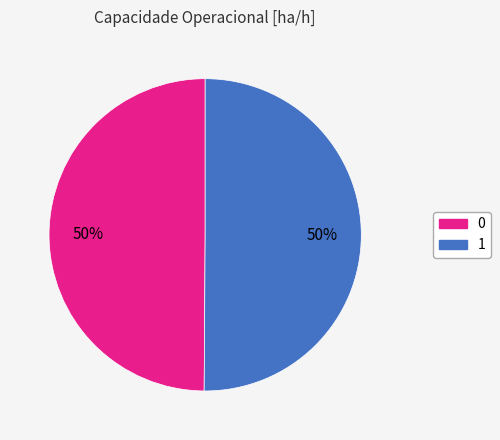

Combined, do 0 and 1 account for over 50%?

Yes